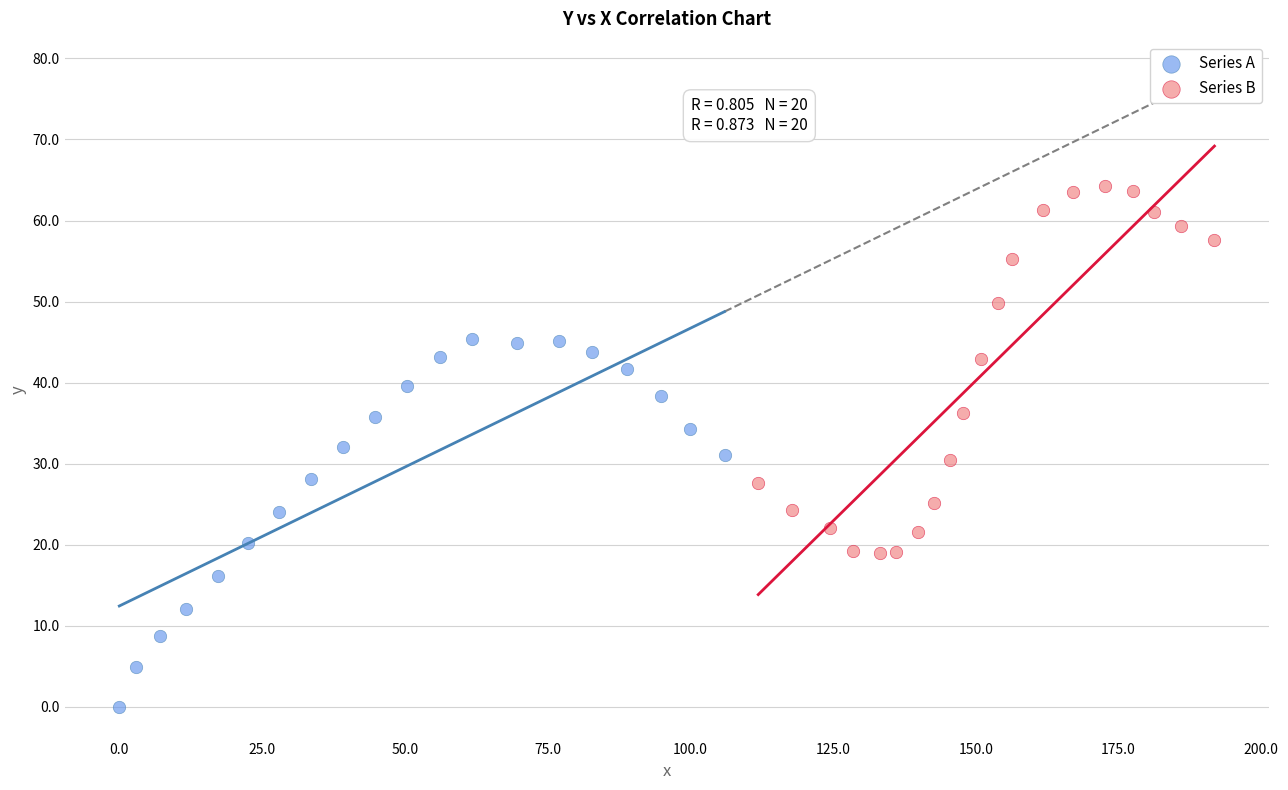

Which series reaches the maximum Y coordinate?

Series B